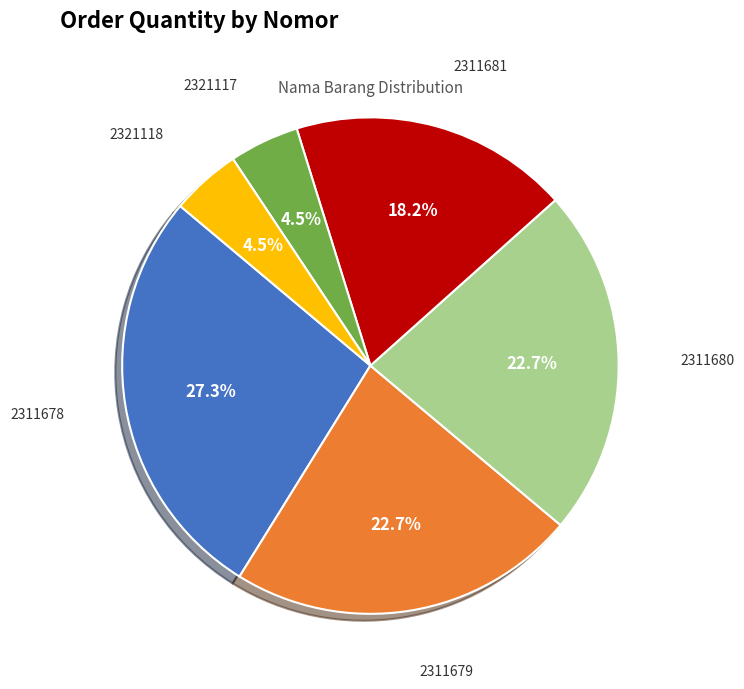

Is there a majority slice in this chart?

No